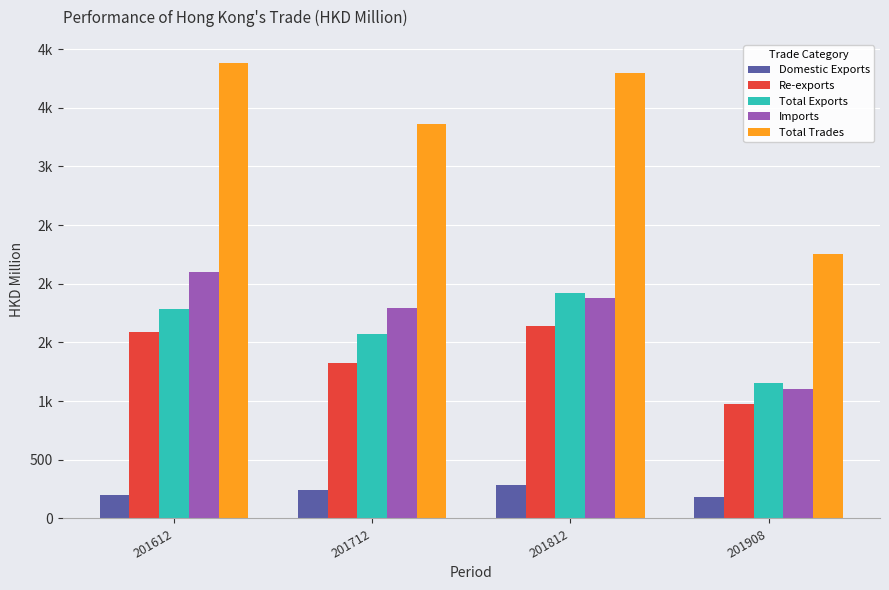

List the series in order of their peak value, highest first.

Total Trades, Imports, Total Exports, Re-exports, Domestic Exports